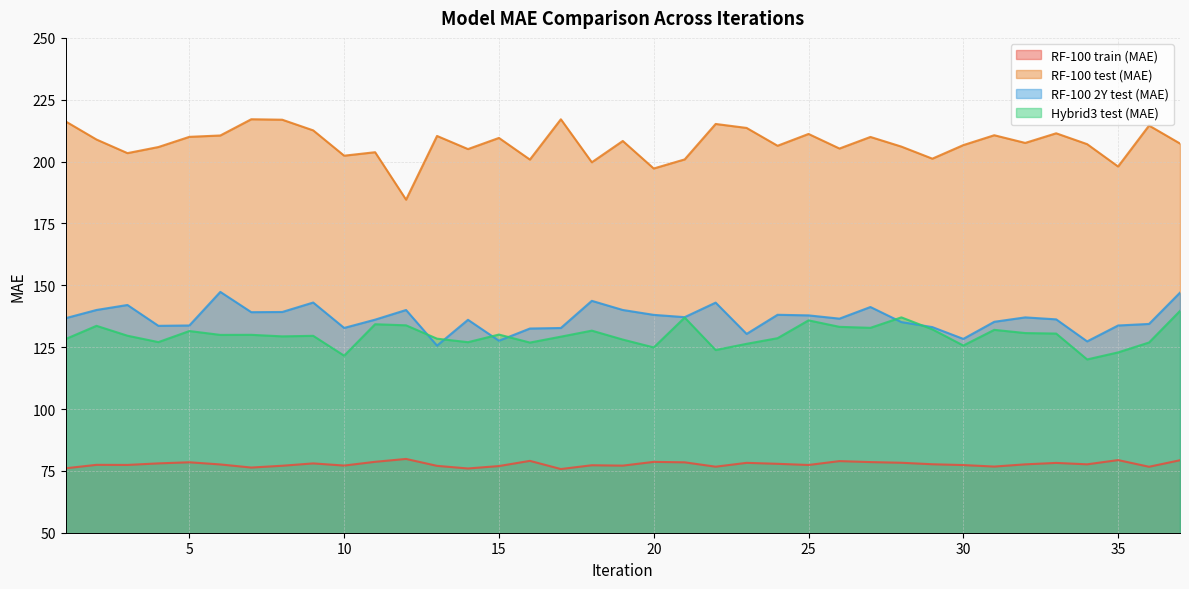

Where is the first local minimum for Hybrid3 test (MAE)?

4